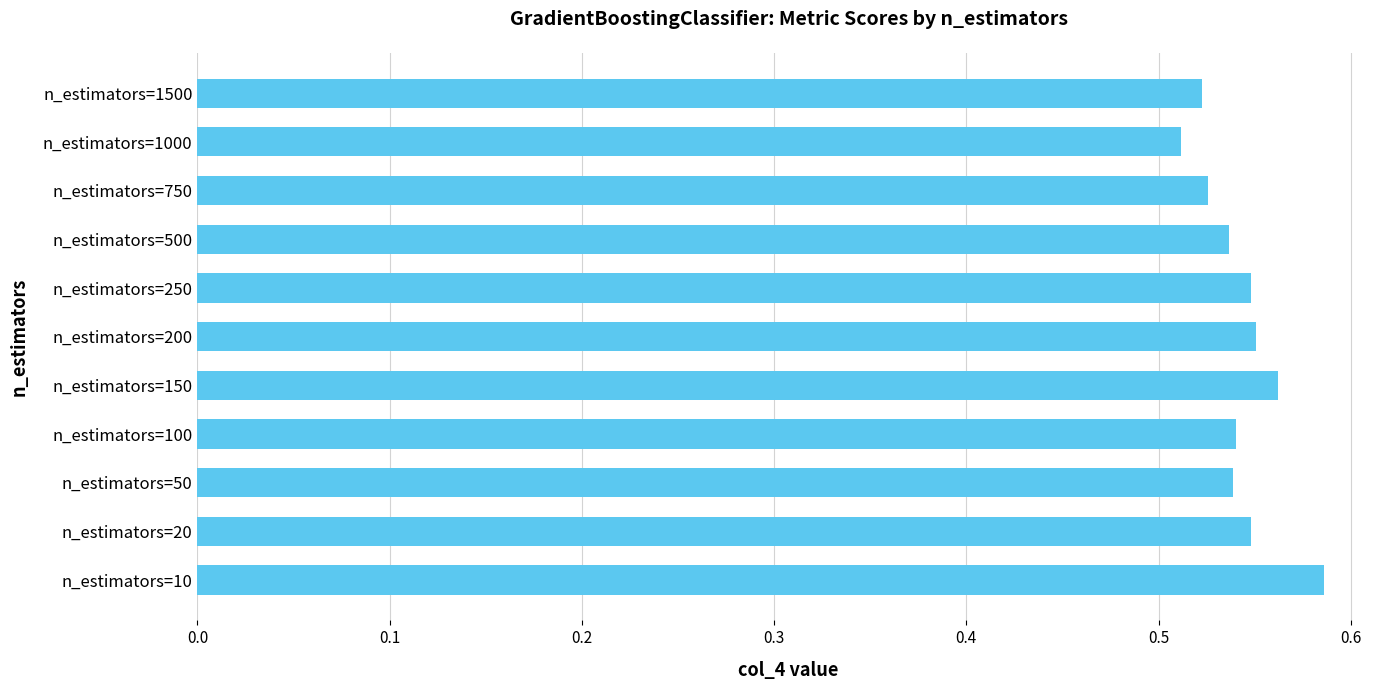

Which has a higher value, n_estimators=200 or n_estimators=750?

n_estimators=200